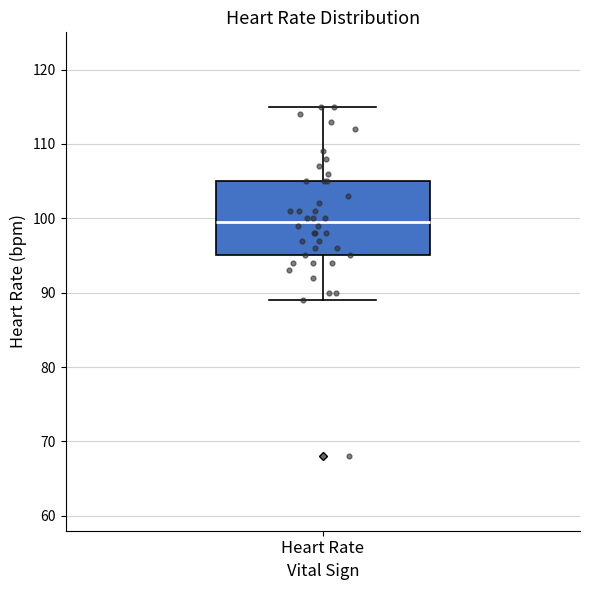

Where is the lower edge of the box for Heart Rate on the y-axis? The values are not printed on the chart, so give them approximately, as read against the axis.

95